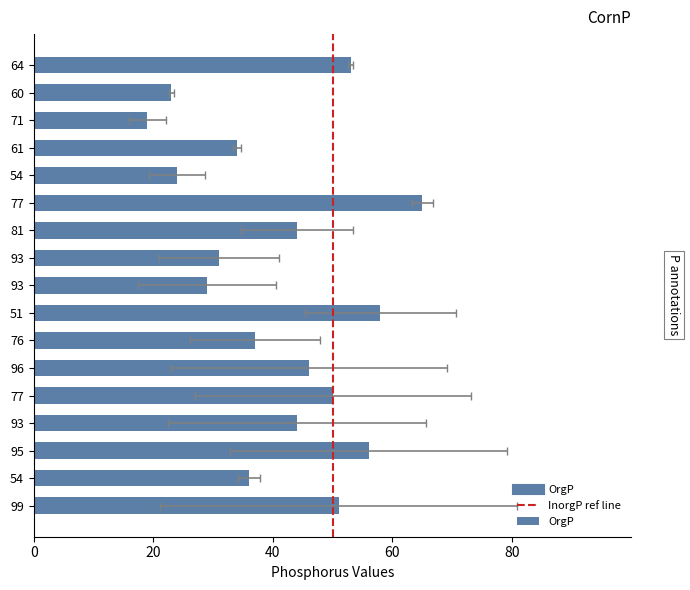

What is the difference between the second highest and minimum values?

39